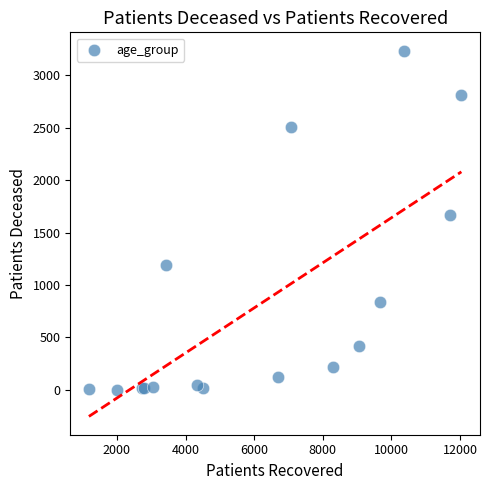

What Y value in the scatter plot is closest to 1619?

1666